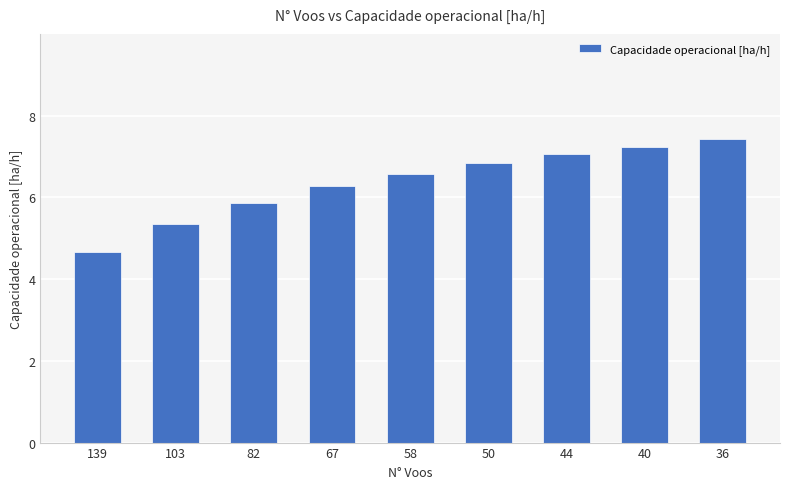

Approximately how many times larger is the value at 44 compared to 58?

1.1